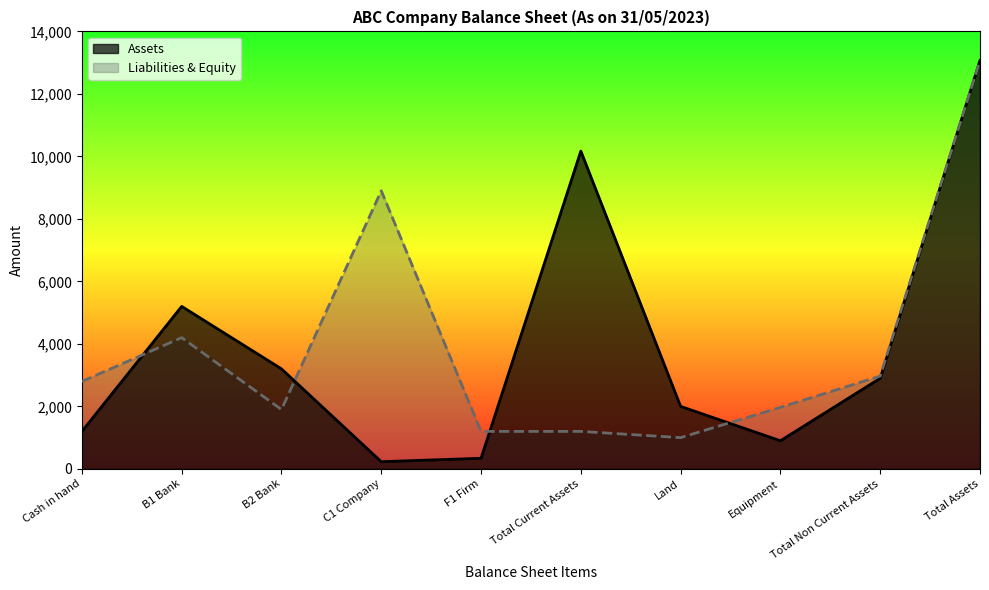

How many data points in Assets are less than 2900?

5